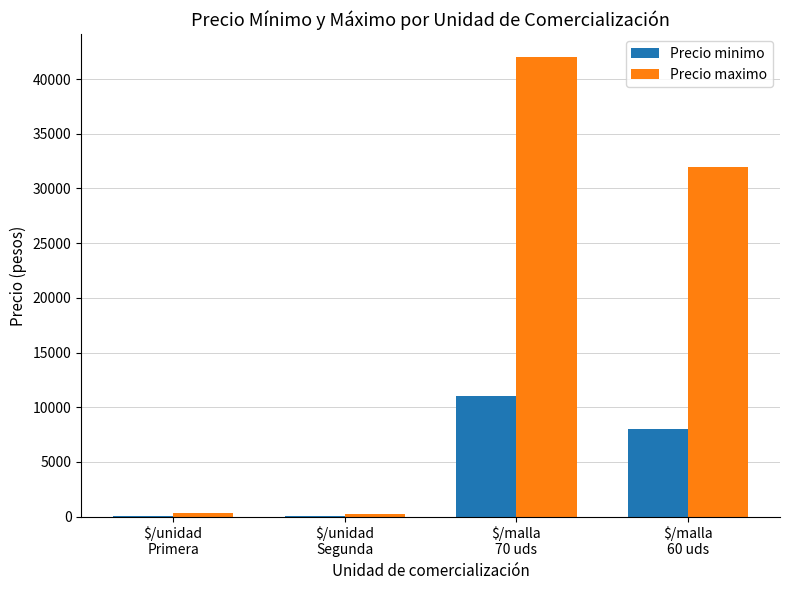

What is the highest value of the Precio maximo series?

42000